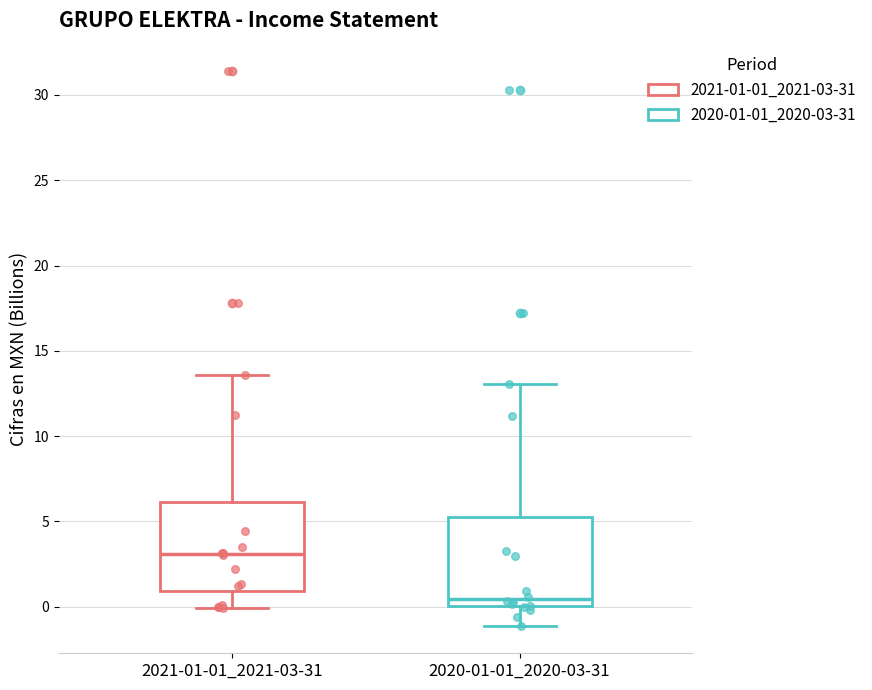

Which box has the lowest median line?

2020-01-01_2020-03-31